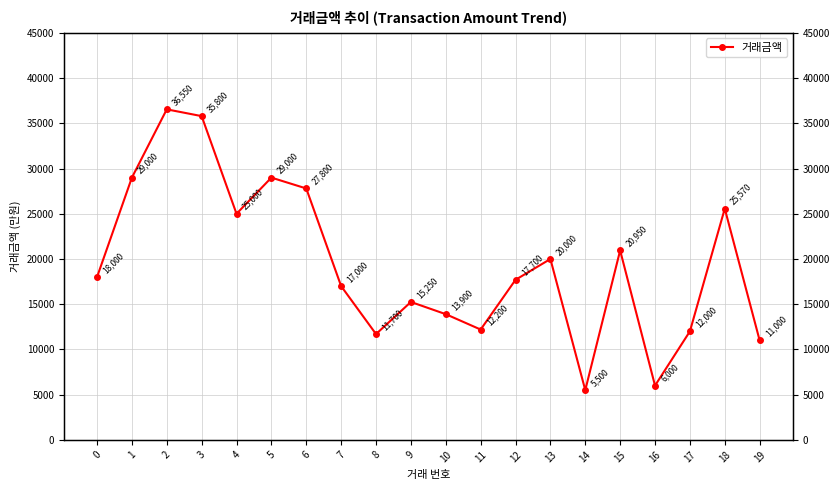

Count the number of data series in this chart.

1